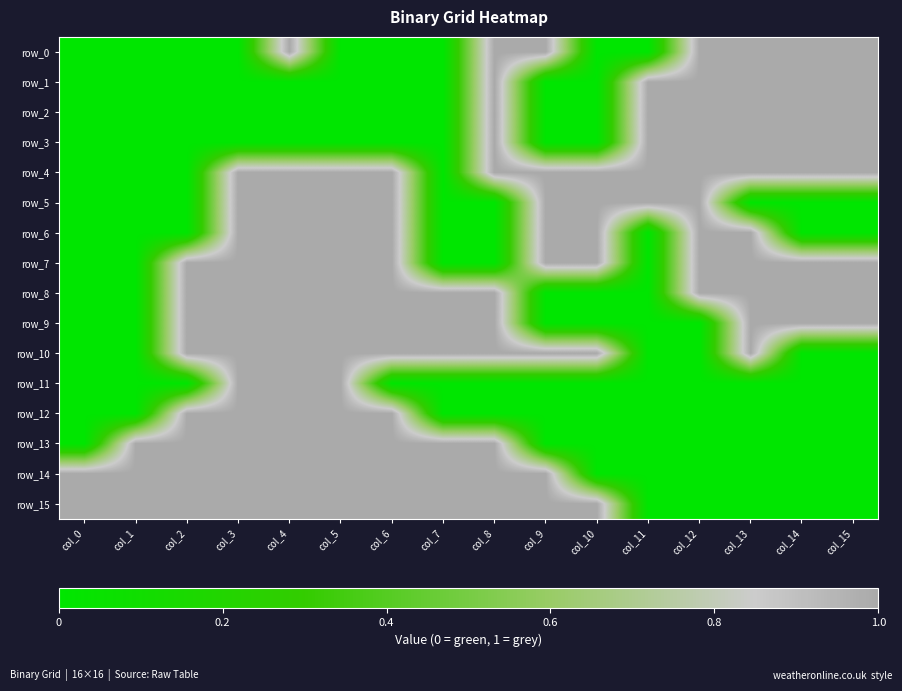

At which category does the chart reach its peak across all series?

col_4